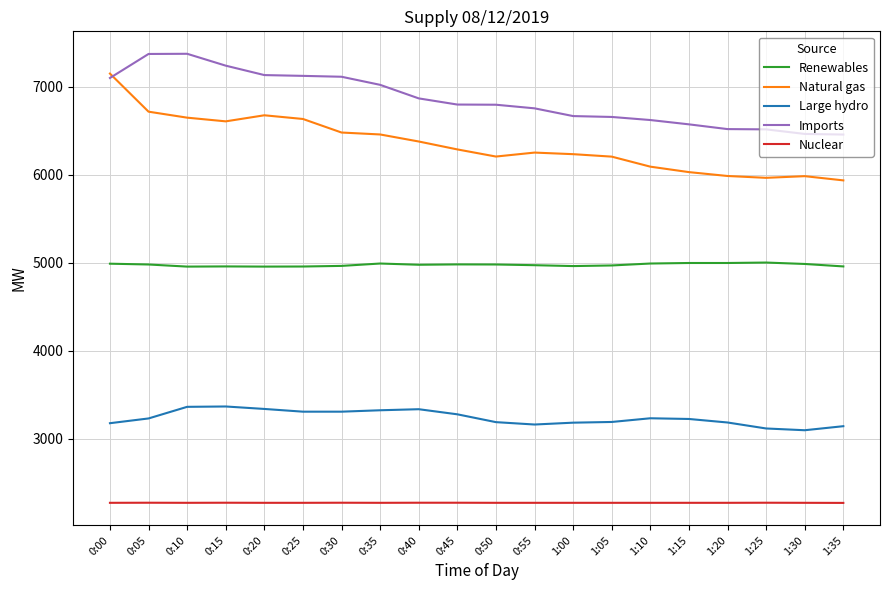

List the series in order of their peak value, lowest first.

Nuclear, Large hydro, Renewables, Natural gas, Imports